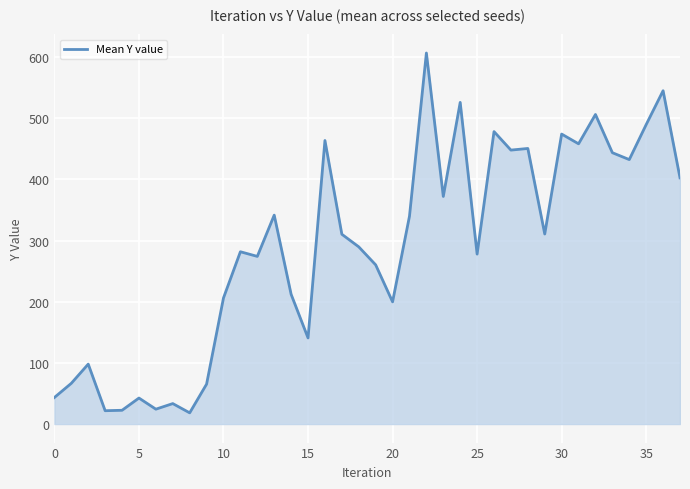

What is the difference between the maximum and minimum values?

588.3